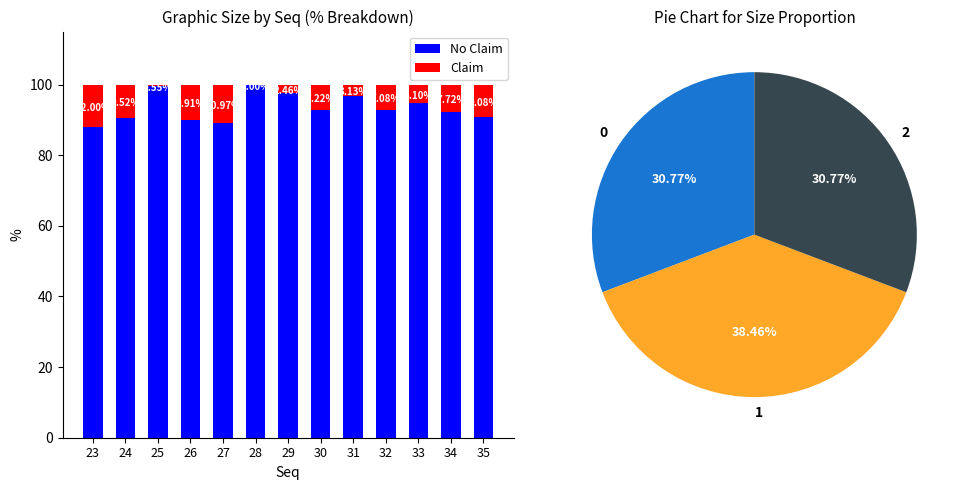

List the series in order of their peak value, highest first.

No Claim, Claim